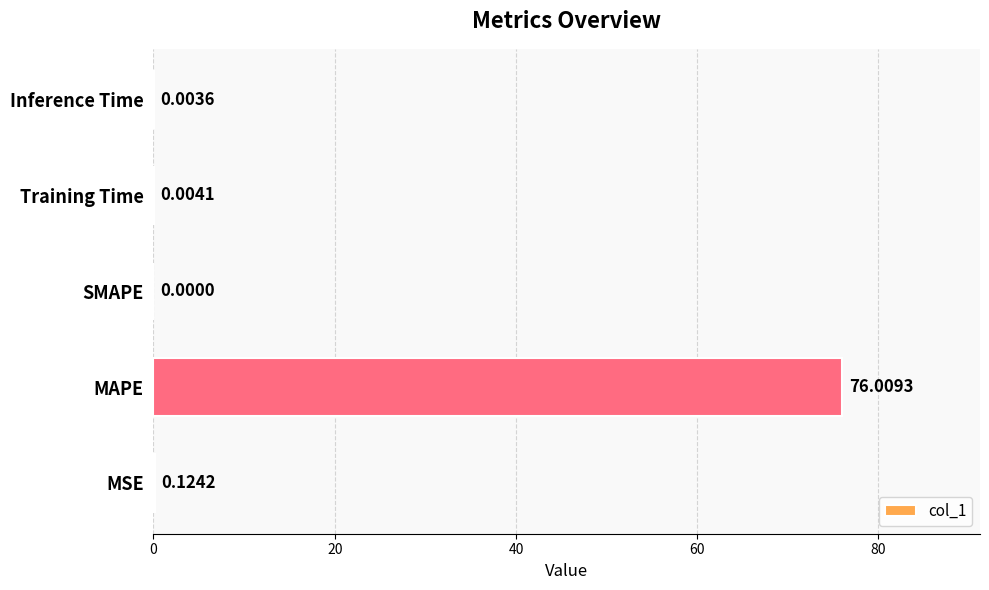

Where is the data nearest to the value 38?

MSE